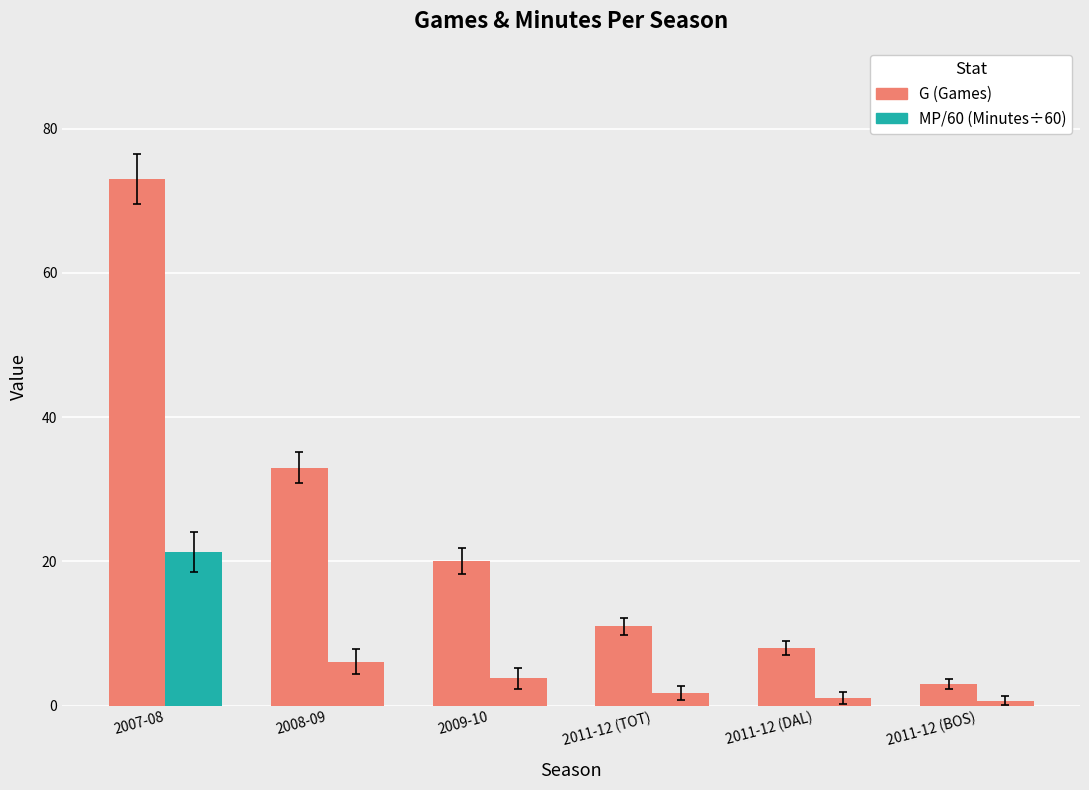

How many series are shown in this chart?

2